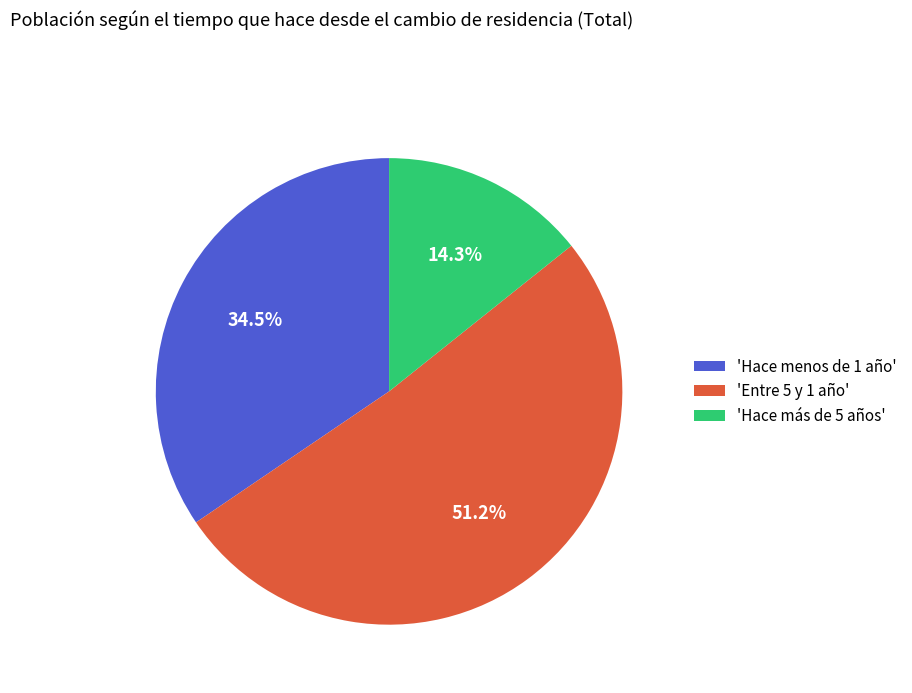

Count the number of slices in the pie.

3